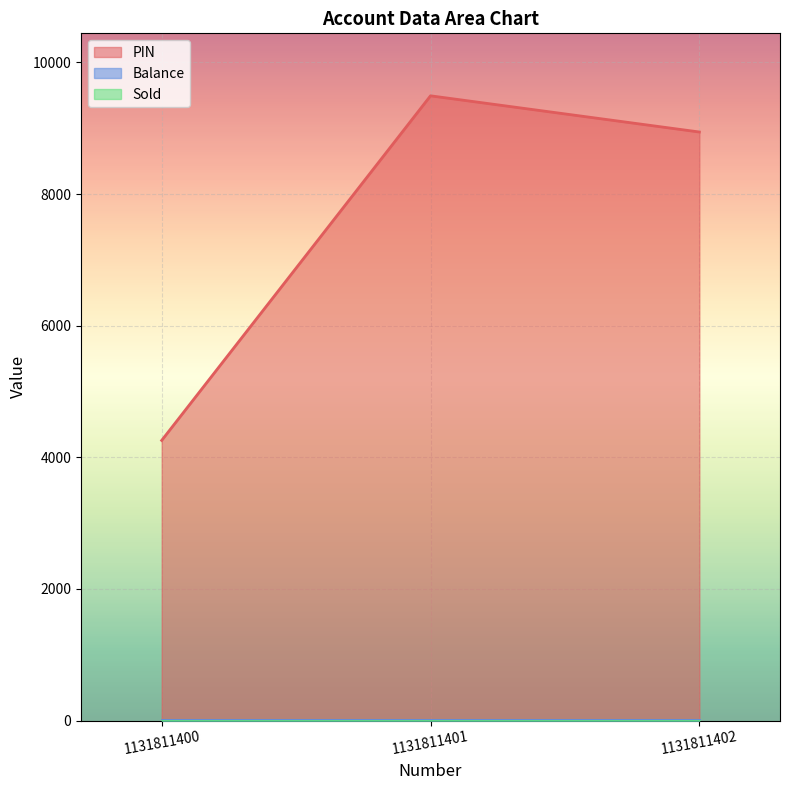

What is the spread (max minus min) of values at 1131811401?

9492.0